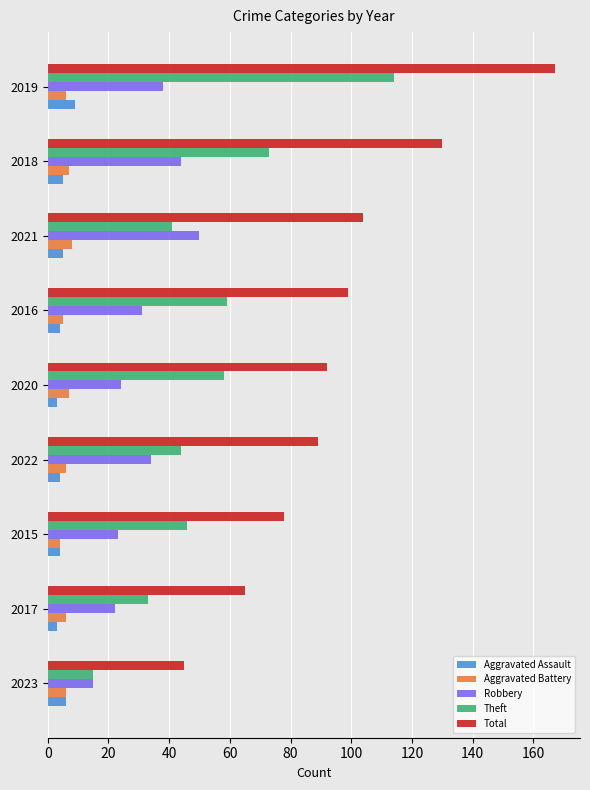

Count the number of data series in this chart.

5